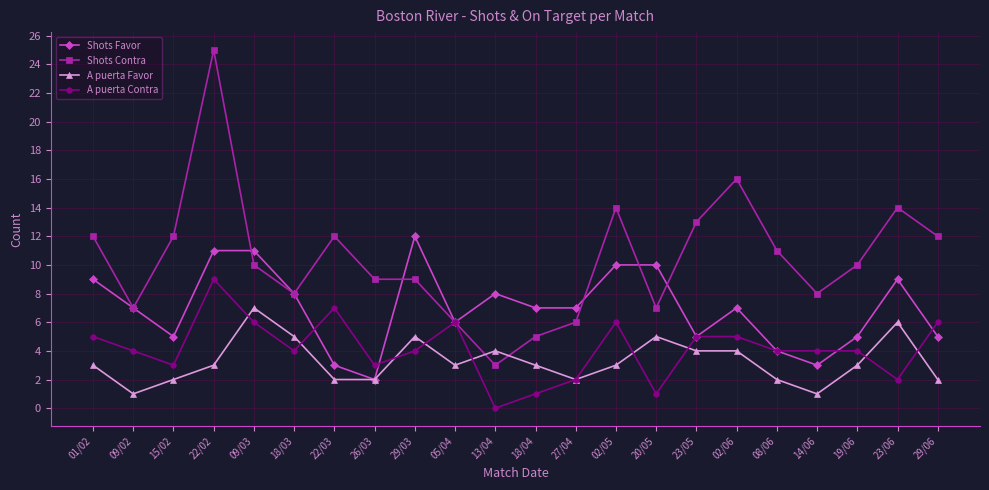

What is the value of the Shots Contra point at the 3rd from the left?

12